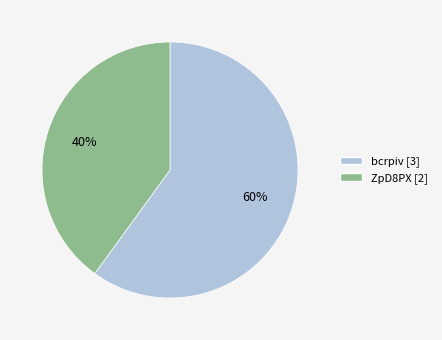

True or false: bcrpiv accounts for 72% of the total.

False